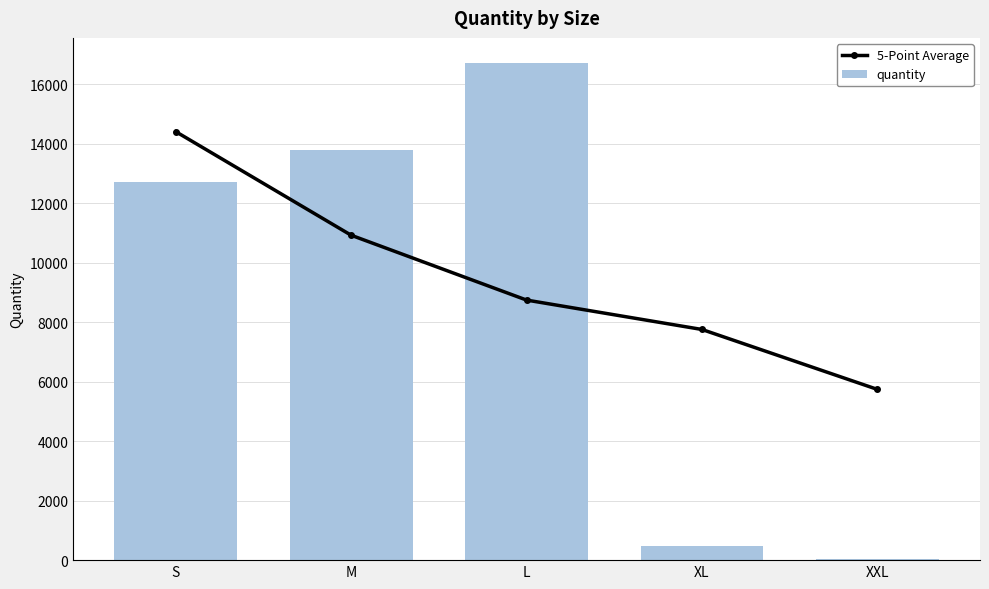

At which category does the chart reach its minimum across all series?

XXL